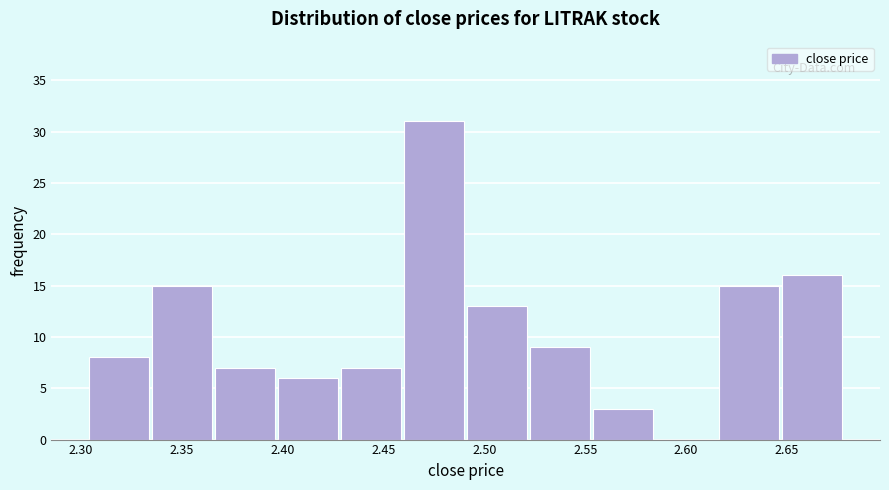

Over which range of the x-axis is the bar tallest?

2.460 to 2.490